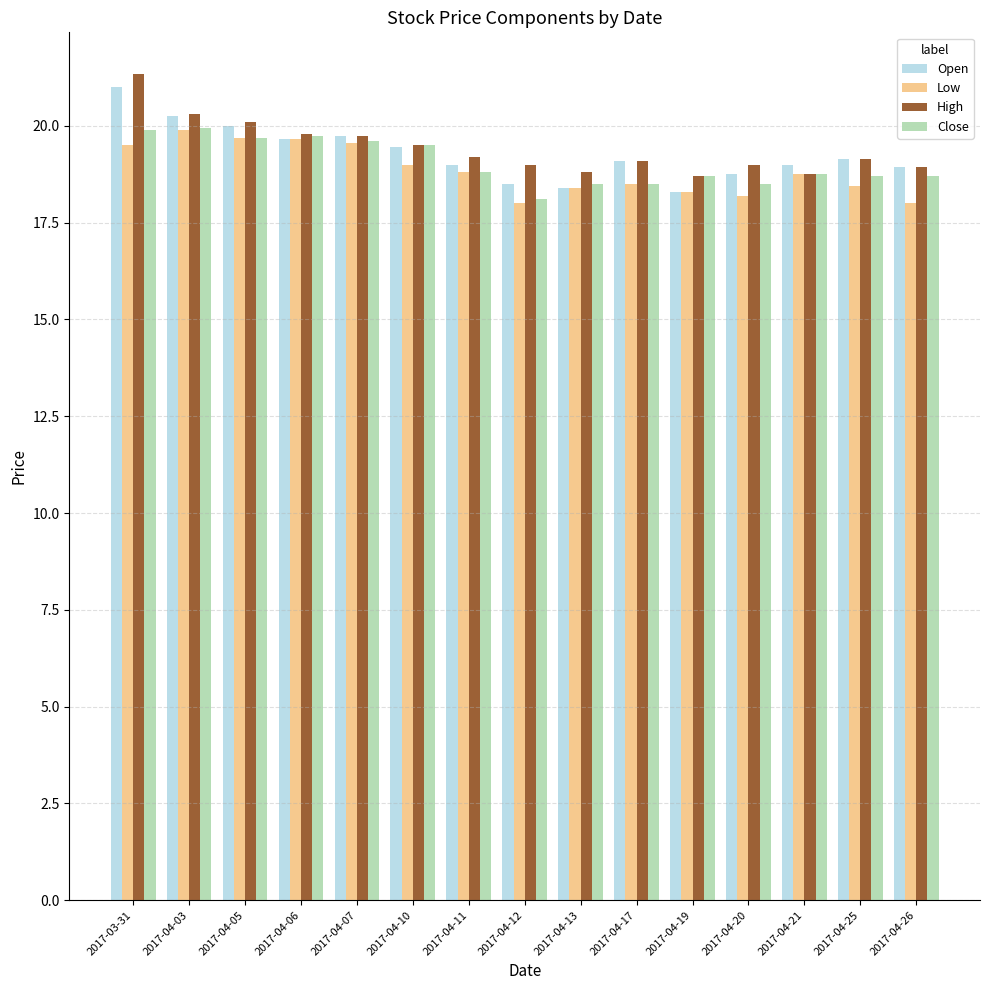

What is the total value across all series at 2017-04-11?

75.8